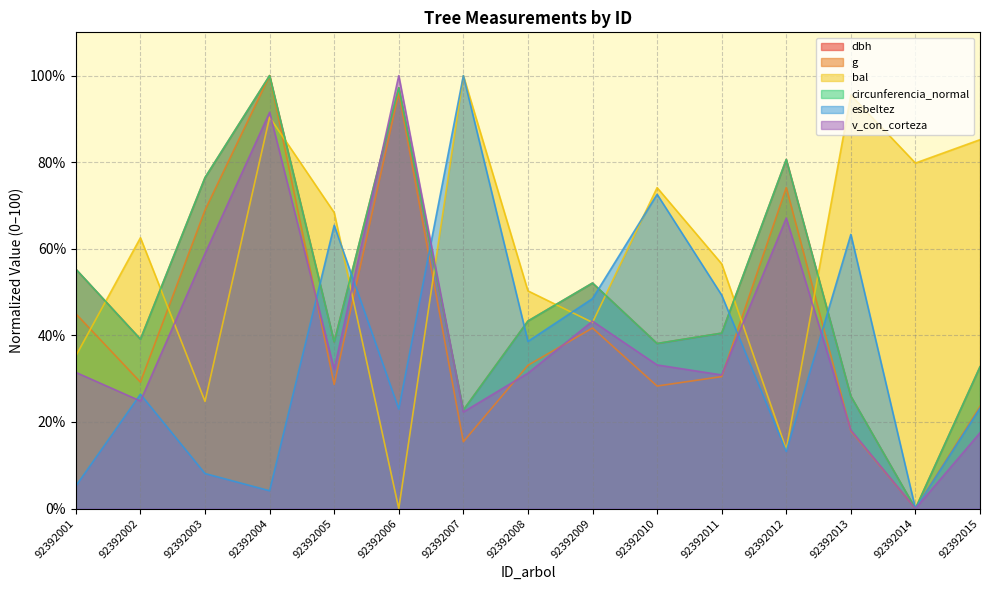

At 92392003, list the series in order from smallest to largest.

esbeltez, bal, v_con_corteza, g, dbh, circunferencia_normal